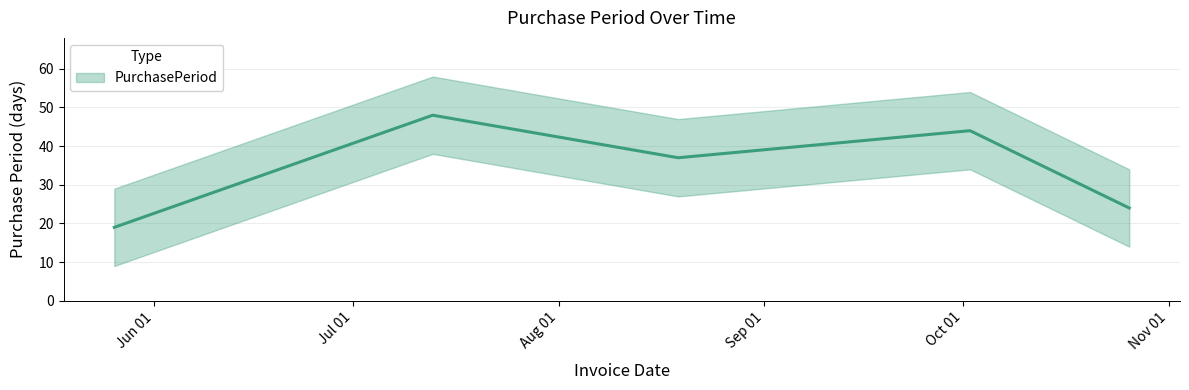

The value at 2015-05-26 is 19. True or false?

True